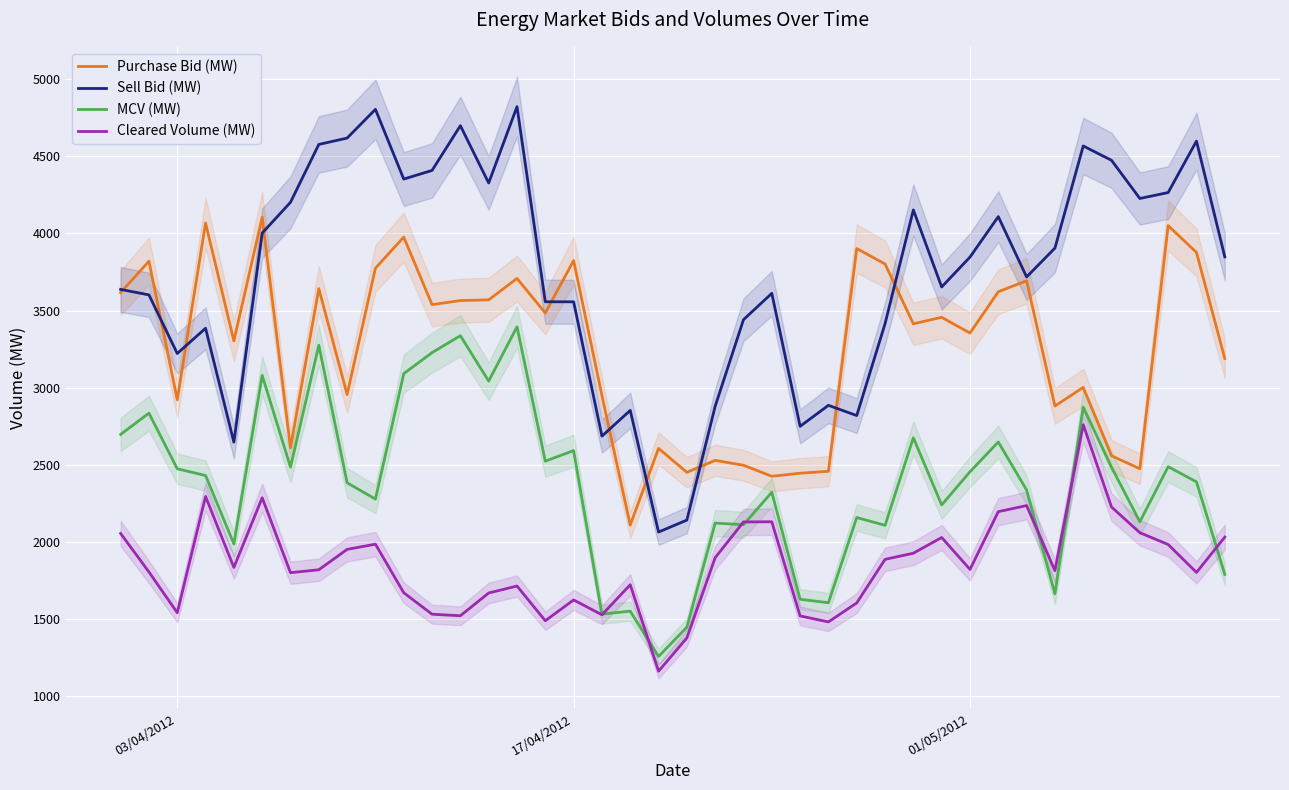

At how many categories does at least one series exceed 4652?

3